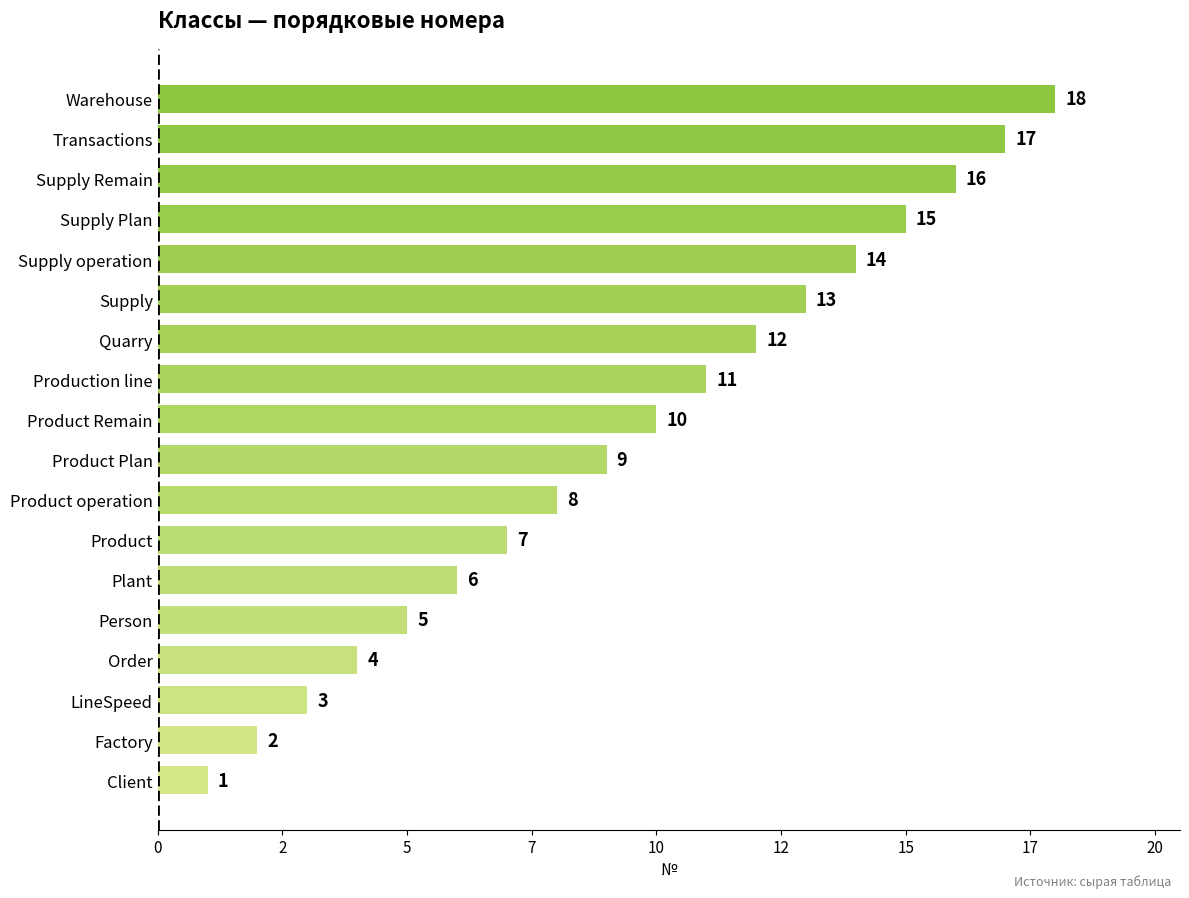

Does the chart contain any negative values?

No